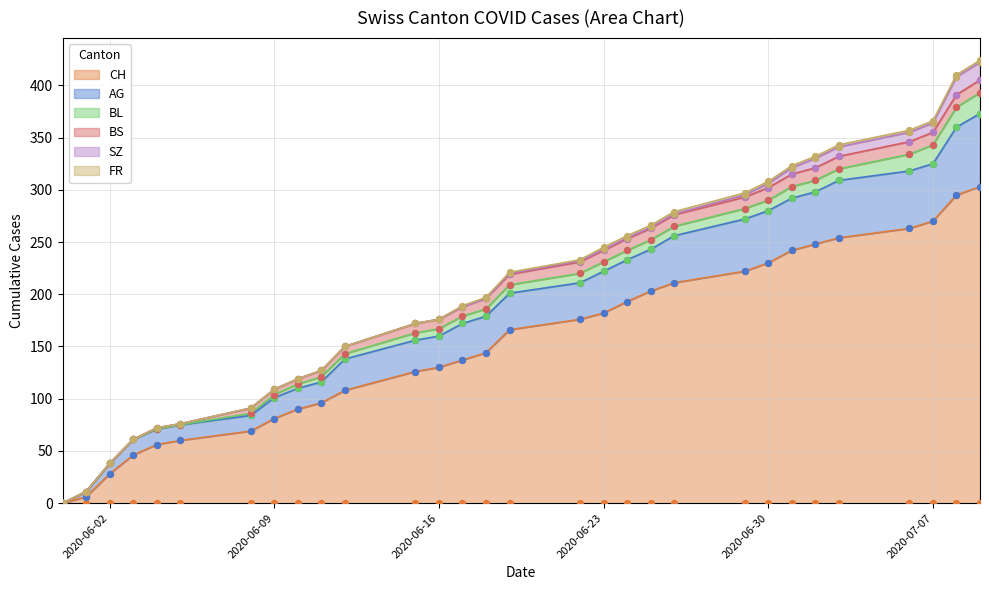

What are all the series names shown in the legend?

CH, AG, BL, BS, SZ, FR